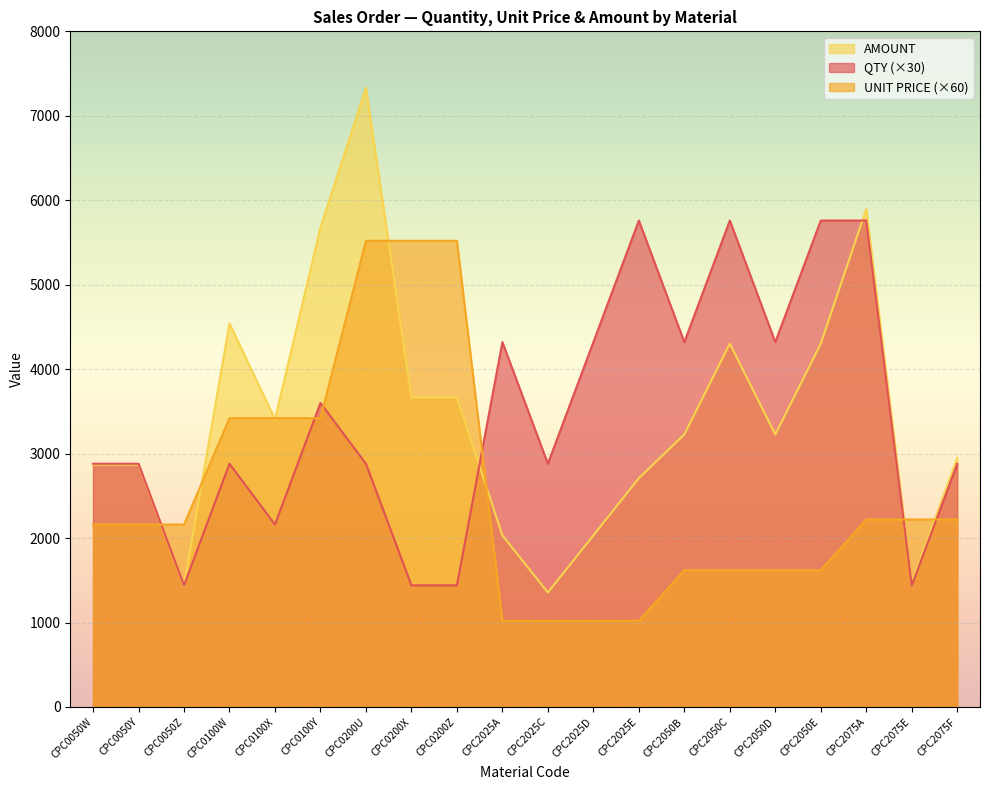

List the series in order of their peak value, highest first.

AMOUNT, QTY (×30), UNIT PRICE (×60)